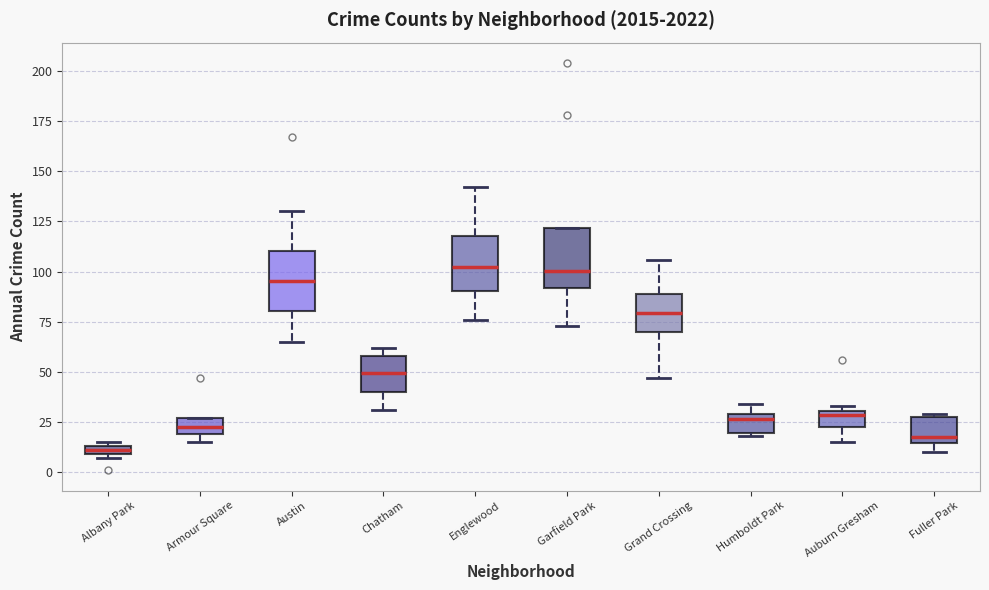

Which box has the lowest median line?

Albany Park